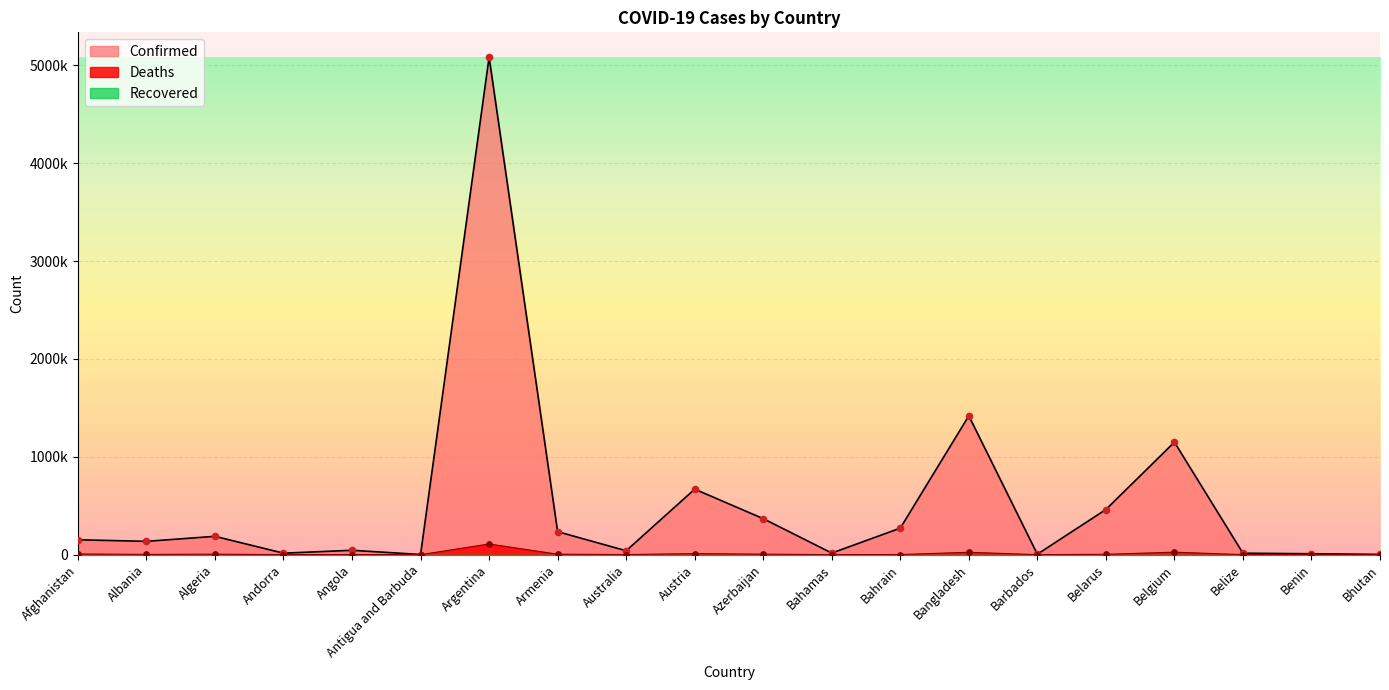

What is the total value across all series at Bangladesh?

1443077